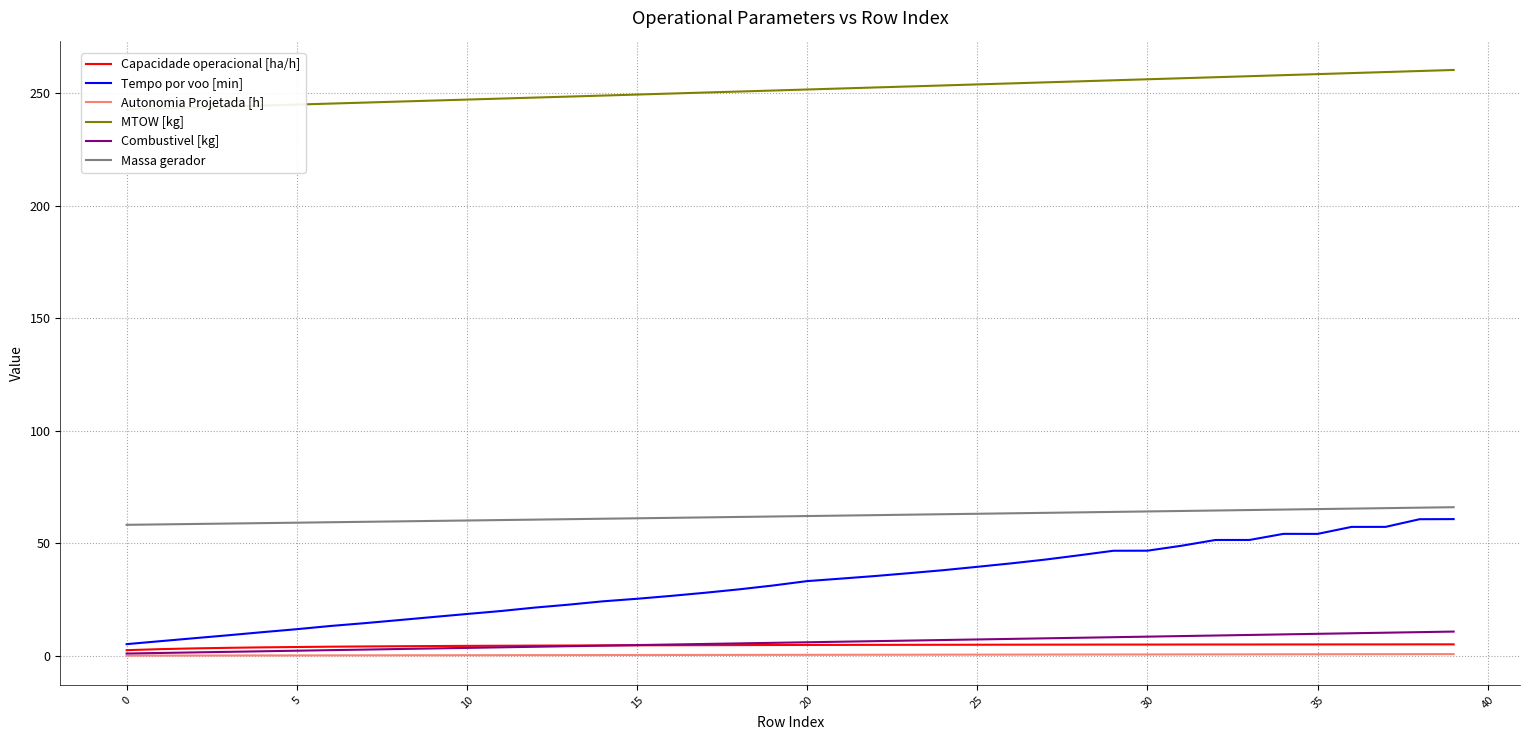

True or false: Combustivel [kg] and Massa gerador cross at least once.

False